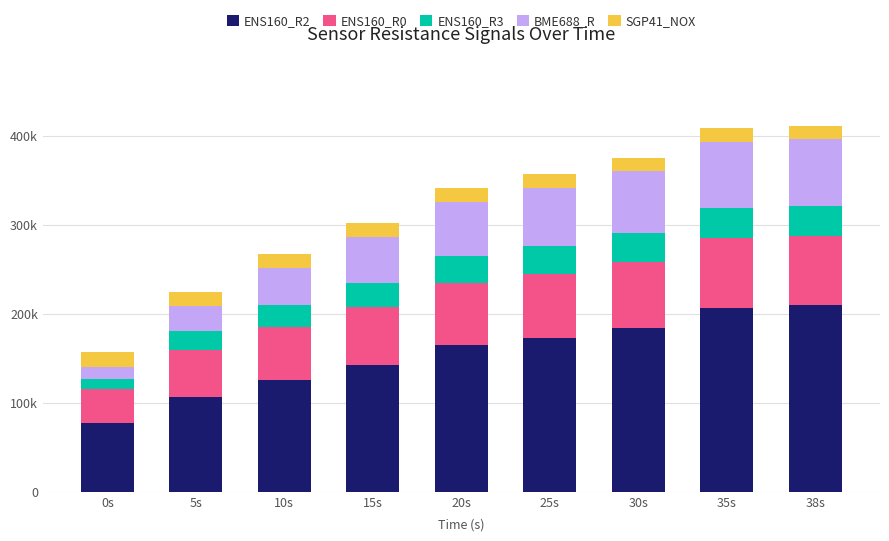

Rank the categories by ENS160_R3 value from highest to lowest.

35s, 38s, 30s, 25s, 20s, 15s, 10s, 5s, 0s